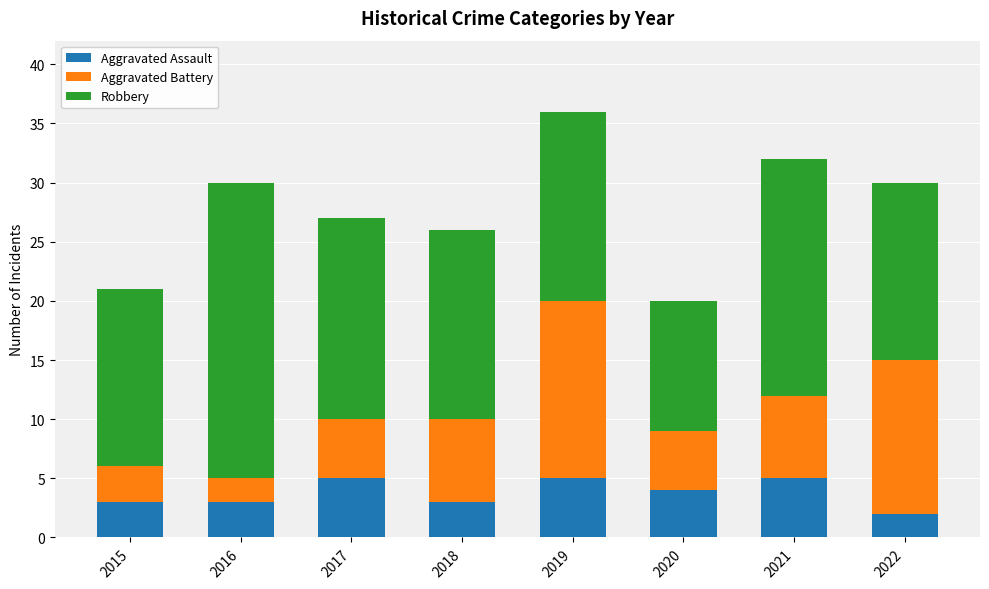

How many data points in Aggravated Assault are less than 4?

4